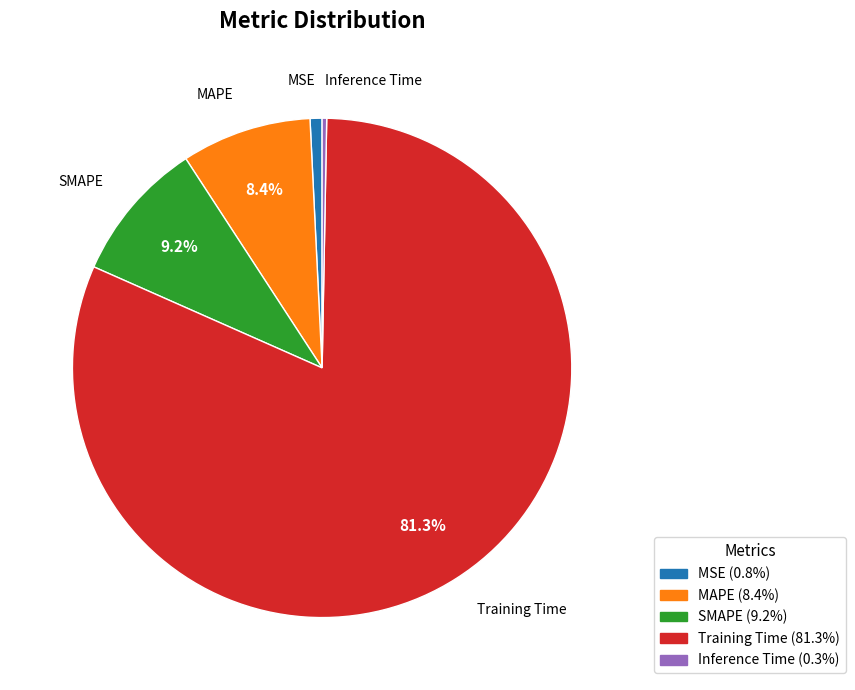

How many segments does this pie chart have?

5